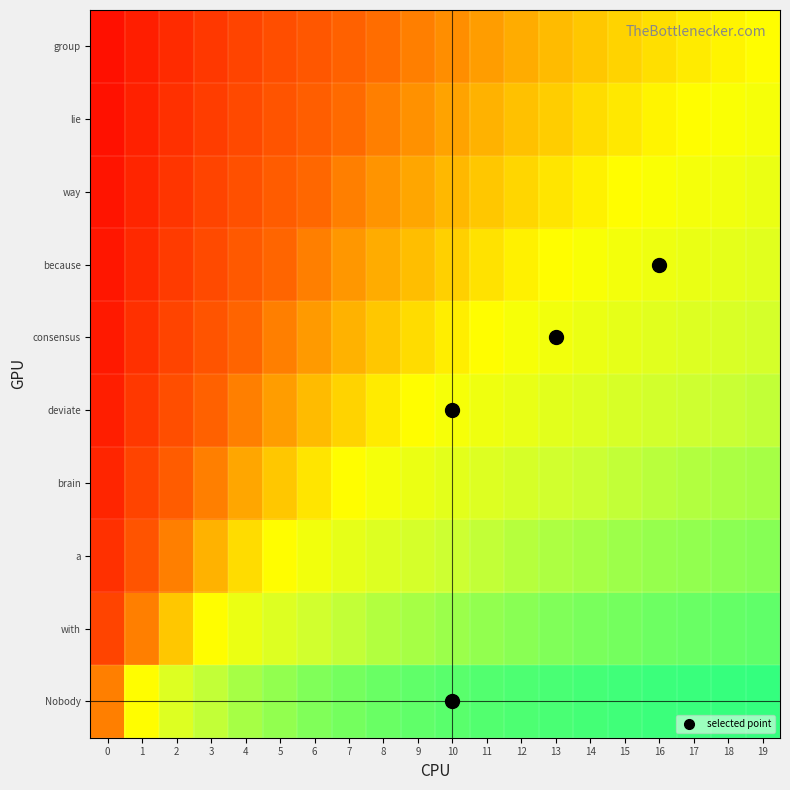

Which has a higher value, 0 or 2?

2